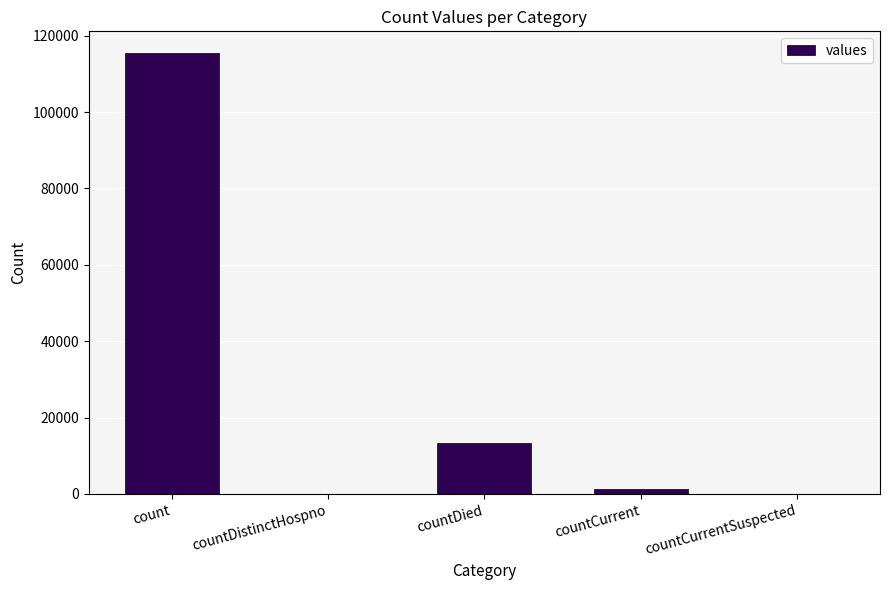

True or false: the data shows 1383 at countCurrent.

True